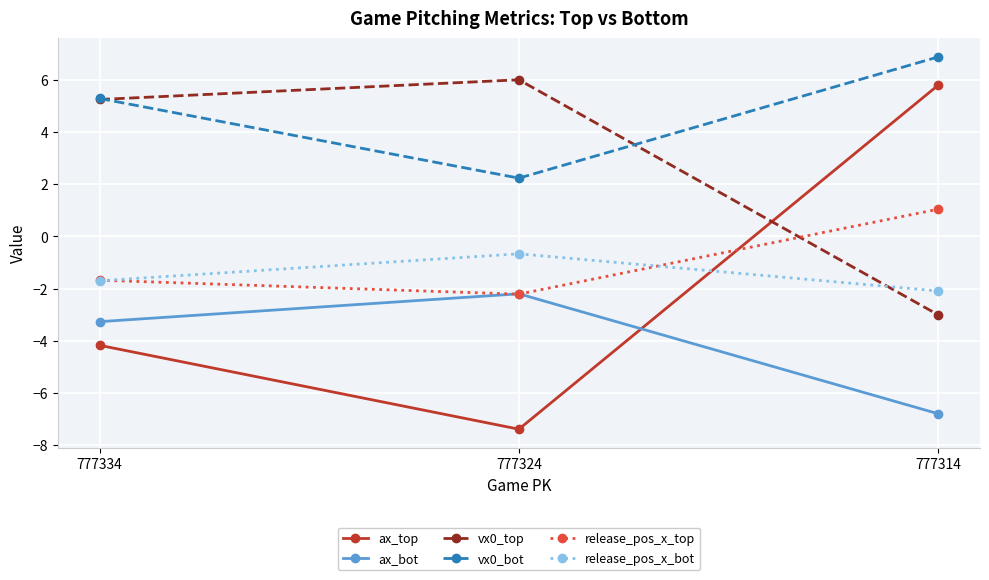

What are all the series names shown in the legend?

ax_top, ax_bot, vx0_top, vx0_bot, release_pos_x_top, release_pos_x_bot